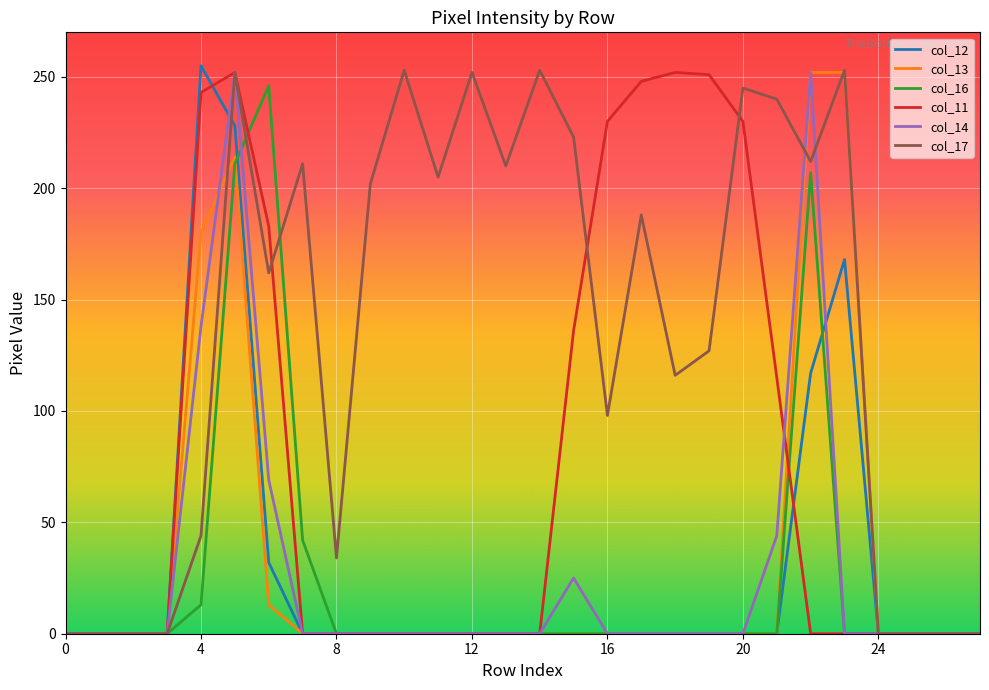

Which series has the largest total across all categories?

col_17